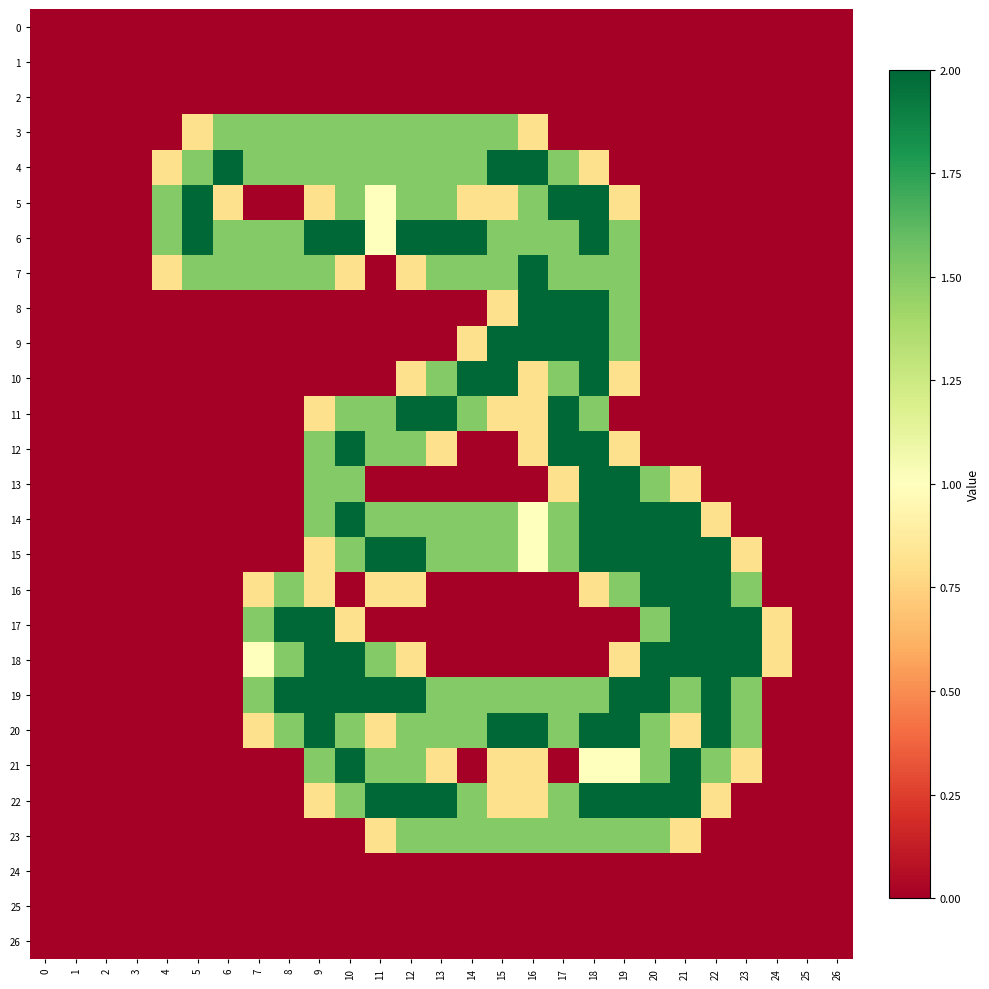

Reading left to right, list all the values displayed in this chart.

0: 0=0.0	1=0.0	2=0.0	3=0.0	4=0.0	5=0.0	6=0.0	7=0.0	8=0.0	9=0.0	10=0.0	11=0.0	12=0.0	13=0.0	14=0.0	15=0.0	16=0.0	17=0.0	18=0.0	19=0.0	20=0.0	21=0.0	22=0.0	23=0.0	24=0.0	25=0.0	26=0.0
1: 0=0.0	1=0.0	2=0.0	3=0.0	4=0.0	5=0.0	6=0.0	7=0.0	8=0.0	9=0.0	10=0.0	11=0.0	12=0.0	13=0.0	14=0.0	15=0.0	16=0.0	17=0.0	18=0.0	19=0.0	20=0.0	21=0.0	22=0.0	23=0.0	24=0.0	25=0.0	26=0.0
2: 0=0.0	1=0.0	2=0.0	3=0.0	4=0.0	5=0.0	6=0.0	7=0.0	8=0.0	9=0.0	10=0.0	11=0.0	12=0.0	13=0.0	14=0.0	15=0.0	16=0.0	17=0.0	18=0.0	19=0.0	20=0.0	21=0.0	22=0.0	23=0.0	24=0.0	25=0.0	26=0.0
3: 0=0.0	1=0.0	2=0.0	3=0.0	4=0.0	5=0.8	6=1.5	7=1.5	8=1.5	9=1.5	10=1.5	11=1.5	12=1.5	13=1.5	14=1.5	15=1.5	16=0.8	17=0.0	18=0.0	19=0.0	20=0.0	21=0.0	22=0.0	23=0.0	24=0.0	25=0.0	26=0.0
4: 0=0.0	1=0.0	2=0.0	3=0.0	4=0.8	5=1.5	6=2.0	7=1.5	8=1.5	9=1.5	10=1.5	11=1.5	12=1.5	13=1.5	14=1.5	15=2.0	16=2.0	17=1.5	18=0.8	19=0.0	20=0.0	21=0.0	22=0.0	23=0.0	24=0.0	25=0.0	26=0.0
5: 0=0.0	1=0.0	2=0.0	3=0.0	4=1.5	5=2.0	6=0.8	7=0.0	8=0.0	9=0.8	10=1.5	11=1.0	12=1.5	13=1.5	14=0.8	15=0.8	16=1.5	17=2.0	18=2.0	19=0.8	20=0.0	21=0.0	22=0.0	23=0.0	24=0.0	25=0.0	26=0.0
6: 0=0.0	1=0.0	2=0.0	3=0.0	4=1.5	5=2.0	6=1.5	7=1.5	8=1.5	9=2.0	10=2.0	11=1.0	12=2.0	13=2.0	14=2.0	15=1.5	16=1.5	17=1.5	18=2.0	19=1.5	20=0.0	21=0.0	22=0.0	23=0.0	24=0.0	25=0.0	26=0.0
7: 0=0.0	1=0.0	2=0.0	3=0.0	4=0.8	5=1.5	6=1.5	7=1.5	8=1.5	9=1.5	10=0.8	11=0.0	12=0.8	13=1.5	14=1.5	15=1.5	16=2.0	17=1.5	18=1.5	19=1.5	20=0.0	21=0.0	22=0.0	23=0.0	24=0.0	25=0.0	26=0.0
8: 0=0.0	1=0.0	2=0.0	3=0.0	4=0.0	5=0.0	6=0.0	7=0.0	8=0.0	9=0.0	10=0.0	11=0.0	12=0.0	13=0.0	14=0.0	15=0.8	16=2.0	17=2.0	18=2.0	19=1.5	20=0.0	21=0.0	22=0.0	23=0.0	24=0.0	25=0.0	26=0.0
9: 0=0.0	1=0.0	2=0.0	3=0.0	4=0.0	5=0.0	6=0.0	7=0.0	8=0.0	9=0.0	10=0.0	11=0.0	12=0.0	13=0.0	14=0.8	15=2.0	16=2.0	17=2.0	18=2.0	19=1.5	20=0.0	21=0.0	22=0.0	23=0.0	24=0.0	25=0.0	26=0.0
10: 0=0.0	1=0.0	2=0.0	3=0.0	4=0.0	5=0.0	6=0.0	7=0.0	8=0.0	9=0.0	10=0.0	11=0.0	12=0.8	13=1.5	14=2.0	15=2.0	16=0.8	17=1.5	18=2.0	19=0.8	20=0.0	21=0.0	22=0.0	23=0.0	24=0.0	25=0.0	26=0.0
11: 0=0.0	1=0.0	2=0.0	3=0.0	4=0.0	5=0.0	6=0.0	7=0.0	8=0.0	9=0.8	10=1.5	11=1.5	12=2.0	13=2.0	14=1.5	15=0.8	16=0.8	17=2.0	18=1.5	19=0.0	20=0.0	21=0.0	22=0.0	23=0.0	24=0.0	25=0.0	26=0.0
12: 0=0.0	1=0.0	2=0.0	3=0.0	4=0.0	5=0.0	6=0.0	7=0.0	8=0.0	9=1.5	10=2.0	11=1.5	12=1.5	13=0.8	14=0.0	15=0.0	16=0.8	17=2.0	18=2.0	19=0.8	20=0.0	21=0.0	22=0.0	23=0.0	24=0.0	25=0.0	26=0.0
13: 0=0.0	1=0.0	2=0.0	3=0.0	4=0.0	5=0.0	6=0.0	7=0.0	8=0.0	9=1.5	10=1.5	11=0.0	12=0.0	13=0.0	14=0.0	15=0.0	16=0.0	17=0.8	18=2.0	19=2.0	20=1.5	21=0.8	22=0.0	23=0.0	24=0.0	25=0.0	26=0.0
14: 0=0.0	1=0.0	2=0.0	3=0.0	4=0.0	5=0.0	6=0.0	7=0.0	8=0.0	9=1.5	10=2.0	11=1.5	12=1.5	13=1.5	14=1.5	15=1.5	16=1.0	17=1.5	18=2.0	19=2.0	20=2.0	21=2.0	22=0.8	23=0.0	24=0.0	25=0.0	26=0.0
15: 0=0.0	1=0.0	2=0.0	3=0.0	4=0.0	5=0.0	6=0.0	7=0.0	8=0.0	9=0.8	10=1.5	11=2.0	12=2.0	13=1.5	14=1.5	15=1.5	16=1.0	17=1.5	18=2.0	19=2.0	20=2.0	21=2.0	22=2.0	23=0.8	24=0.0	25=0.0	26=0.0
16: 0=0.0	1=0.0	2=0.0	3=0.0	4=0.0	5=0.0	6=0.0	7=0.8	8=1.5	9=0.8	10=0.0	11=0.8	12=0.8	13=0.0	14=0.0	15=0.0	16=0.0	17=0.0	18=0.8	19=1.5	20=2.0	21=2.0	22=2.0	23=1.5	24=0.0	25=0.0	26=0.0
17: 0=0.0	1=0.0	2=0.0	3=0.0	4=0.0	5=0.0	6=0.0	7=1.5	8=2.0	9=2.0	10=0.8	11=0.0	12=0.0	13=0.0	14=0.0	15=0.0	16=0.0	17=0.0	18=0.0	19=0.0	20=1.5	21=2.0	22=2.0	23=2.0	24=0.8	25=0.0	26=0.0
18: 0=0.0	1=0.0	2=0.0	3=0.0	4=0.0	5=0.0	6=0.0	7=1.0	8=1.5	9=2.0	10=2.0	11=1.5	12=0.8	13=0.0	14=0.0	15=0.0	16=0.0	17=0.0	18=0.0	19=0.8	20=2.0	21=2.0	22=2.0	23=2.0	24=0.8	25=0.0	26=0.0
19: 0=0.0	1=0.0	2=0.0	3=0.0	4=0.0	5=0.0	6=0.0	7=1.5	8=2.0	9=2.0	10=2.0	11=2.0	12=2.0	13=1.5	14=1.5	15=1.5	16=1.5	17=1.5	18=1.5	19=2.0	20=2.0	21=1.5	22=2.0	23=1.5	24=0.0	25=0.0	26=0.0
20: 0=0.0	1=0.0	2=0.0	3=0.0	4=0.0	5=0.0	6=0.0	7=0.8	8=1.5	9=2.0	10=1.5	11=0.8	12=1.5	13=1.5	14=1.5	15=2.0	16=2.0	17=1.5	18=2.0	19=2.0	20=1.5	21=0.8	22=2.0	23=1.5	24=0.0	25=0.0	26=0.0
21: 0=0.0	1=0.0	2=0.0	3=0.0	4=0.0	5=0.0	6=0.0	7=0.0	8=0.0	9=1.5	10=2.0	11=1.5	12=1.5	13=0.8	14=0.0	15=0.8	16=0.8	17=0.0	18=1.0	19=1.0	20=1.5	21=2.0	22=1.5	23=0.8	24=0.0	25=0.0	26=0.0
22: 0=0.0	1=0.0	2=0.0	3=0.0	4=0.0	5=0.0	6=0.0	7=0.0	8=0.0	9=0.8	10=1.5	11=2.0	12=2.0	13=2.0	14=1.5	15=0.8	16=0.8	17=1.5	18=2.0	19=2.0	20=2.0	21=2.0	22=0.8	23=0.0	24=0.0	25=0.0	26=0.0
23: 0=0.0	1=0.0	2=0.0	3=0.0	4=0.0	5=0.0	6=0.0	7=0.0	8=0.0	9=0.0	10=0.0	11=0.8	12=1.5	13=1.5	14=1.5	15=1.5	16=1.5	17=1.5	18=1.5	19=1.5	20=1.5	21=0.8	22=0.0	23=0.0	24=0.0	25=0.0	26=0.0
24: 0=0.0	1=0.0	2=0.0	3=0.0	4=0.0	5=0.0	6=0.0	7=0.0	8=0.0	9=0.0	10=0.0	11=0.0	12=0.0	13=0.0	14=0.0	15=0.0	16=0.0	17=0.0	18=0.0	19=0.0	20=0.0	21=0.0	22=0.0	23=0.0	24=0.0	25=0.0	26=0.0
25: 0=0.0	1=0.0	2=0.0	3=0.0	4=0.0	5=0.0	6=0.0	7=0.0	8=0.0	9=0.0	10=0.0	11=0.0	12=0.0	13=0.0	14=0.0	15=0.0	16=0.0	17=0.0	18=0.0	19=0.0	20=0.0	21=0.0	22=0.0	23=0.0	24=0.0	25=0.0	26=0.0
26: 0=0.0	1=0.0	2=0.0	3=0.0	4=0.0	5=0.0	6=0.0	7=0.0	8=0.0	9=0.0	10=0.0	11=0.0	12=0.0	13=0.0	14=0.0	15=0.0	16=0.0	17=0.0	18=0.0	19=0.0	20=0.0	21=0.0	22=0.0	23=0.0	24=0.0	25=0.0	26=0.0